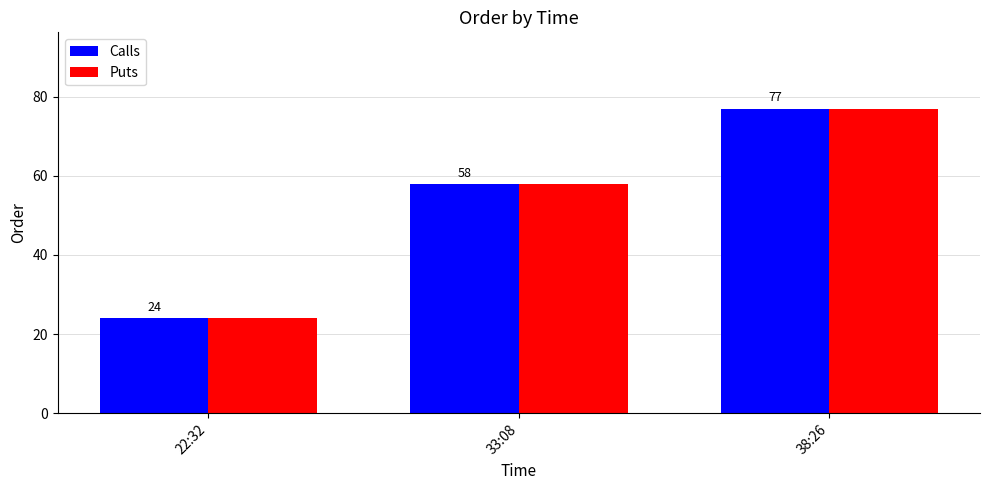

What is the value of the Calls bar at the 1st from the left?

24